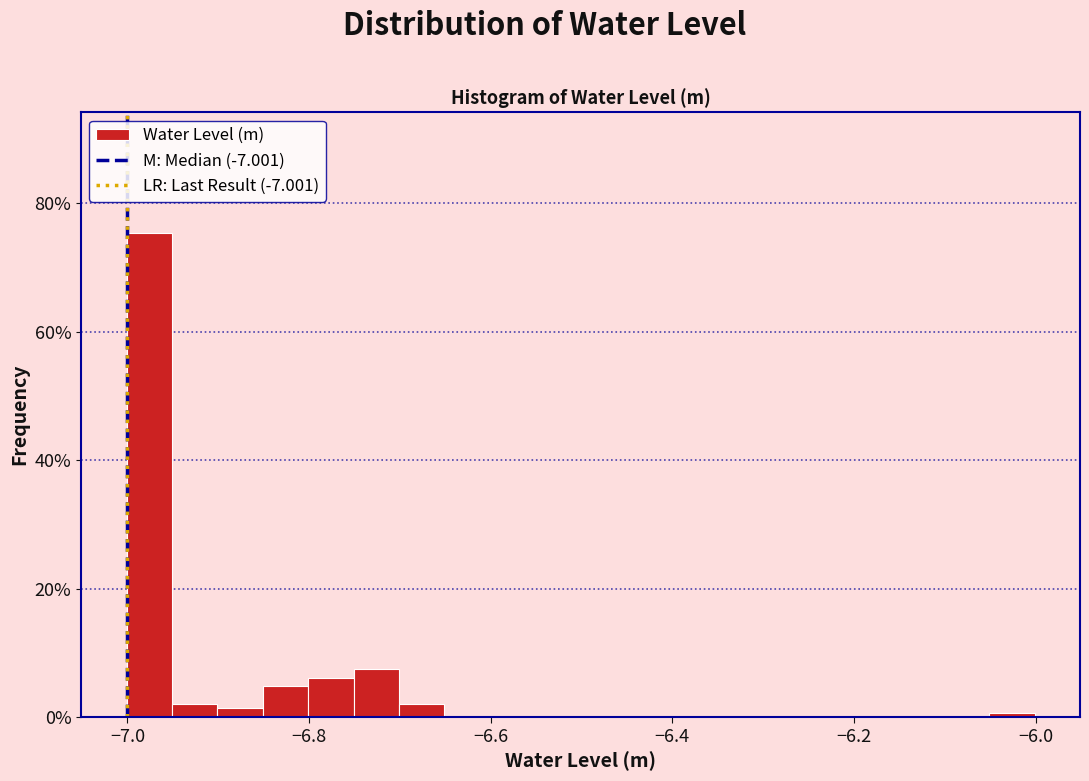

Around what value on the x-axis is the tallest bar? Give the approximate position of its centre, as read against the axis.

-6.98